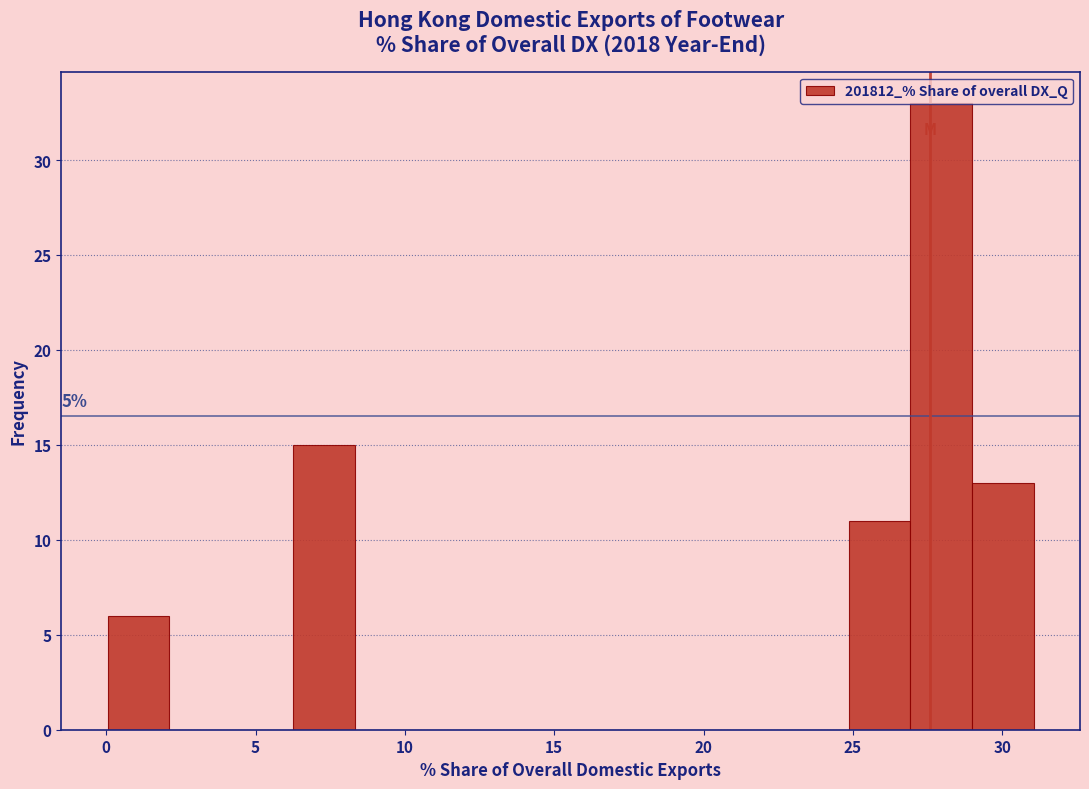

Over which range of the x-axis is the bar tallest?

27.0 to 29.0